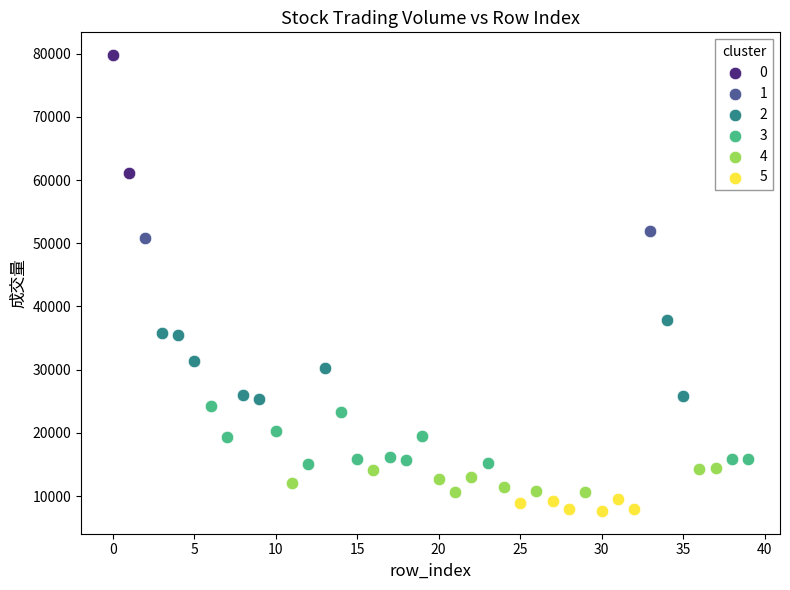

What are all the series names shown in the legend?

0, 1, 2, 3, 4, 5